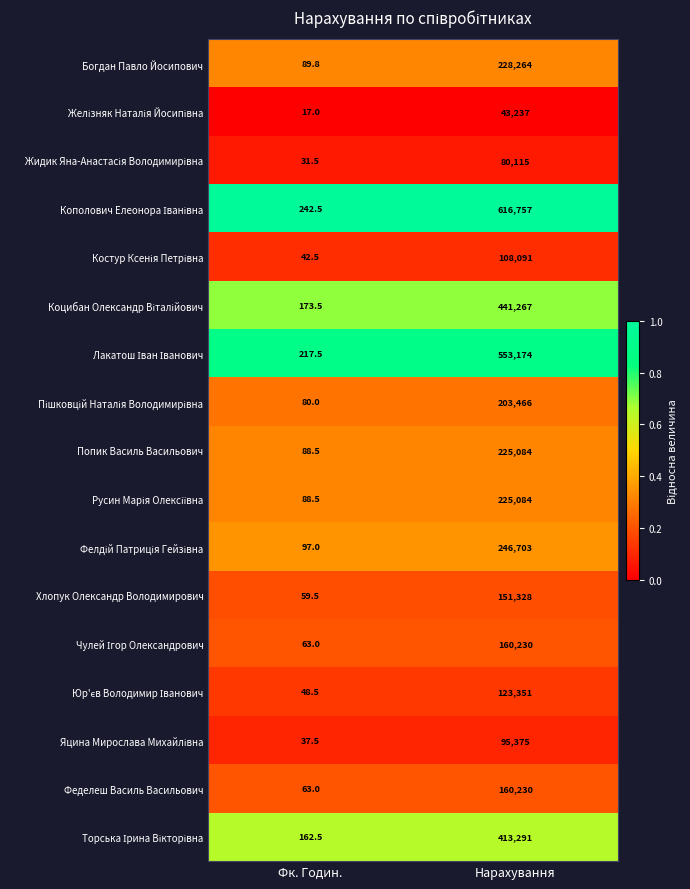

The value of Богдан Павло Йосипович at Нарахування is 384441.7. True or false?

False